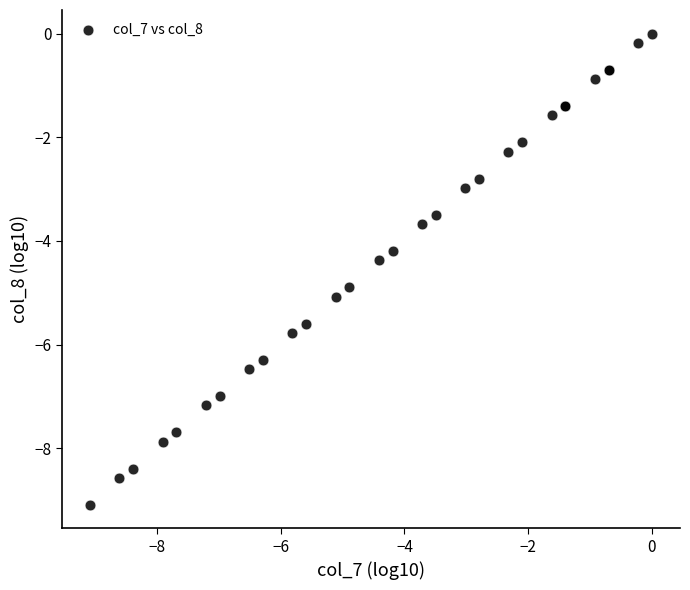

What Y value in the scatter plot is closest to -4?

-4.2